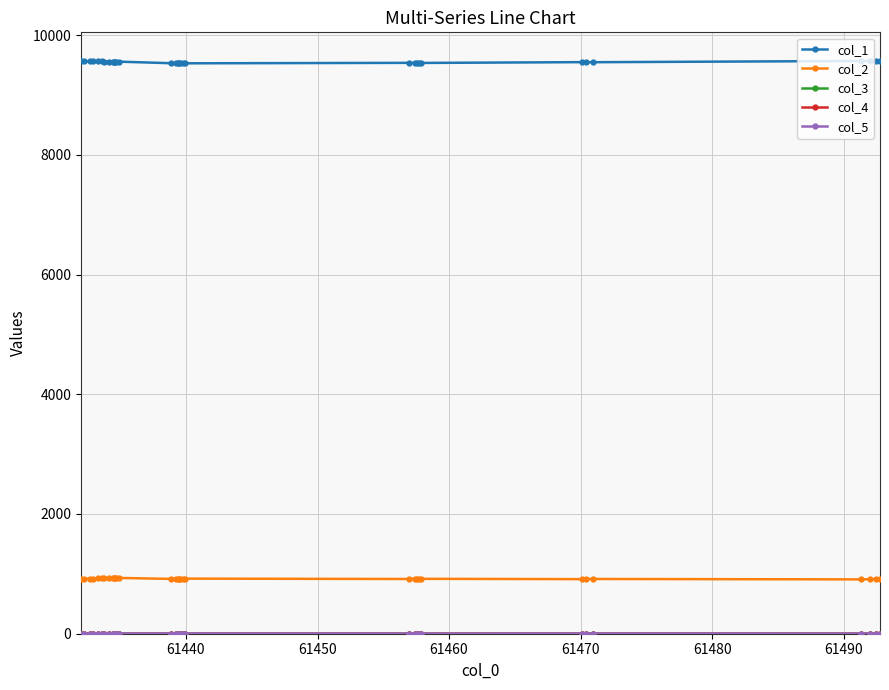

True or false: col_2 and col_1 intersect in this chart.

False